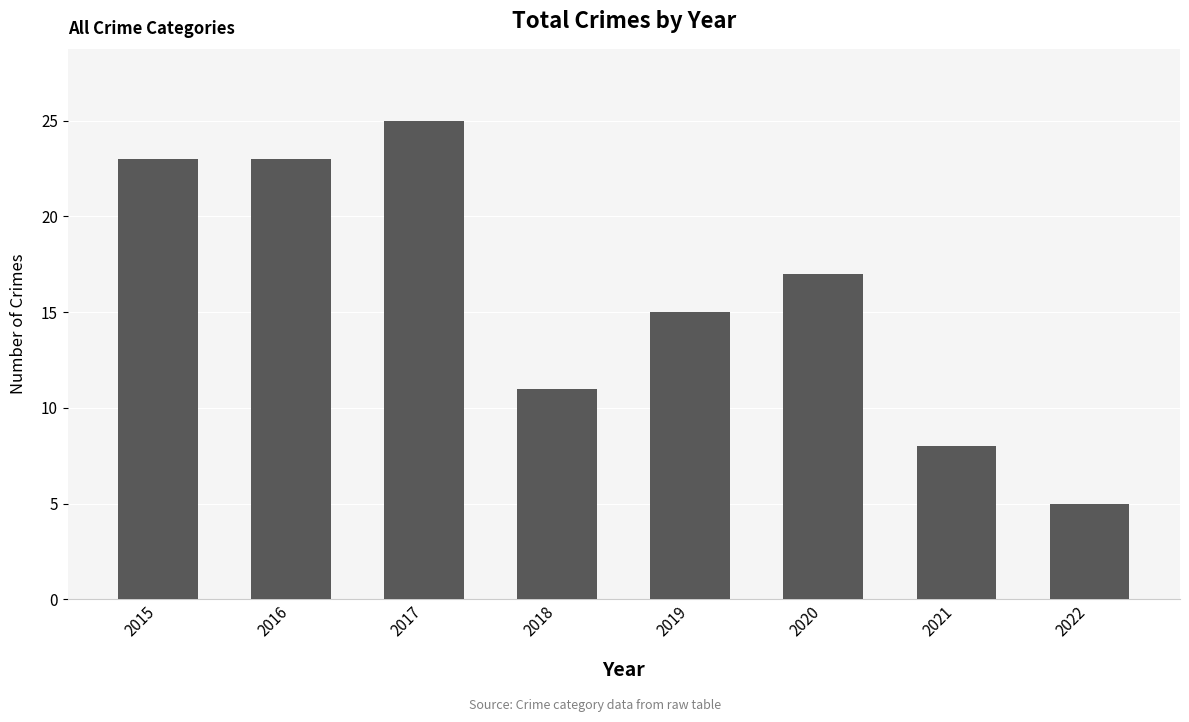

What is the maximum value shown in the chart?

25